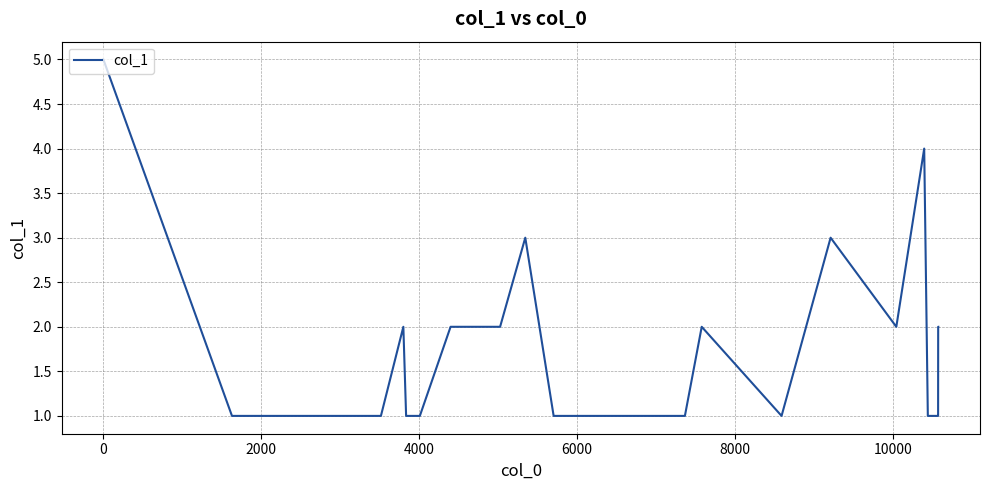

What is the maximum value shown in the chart?

5